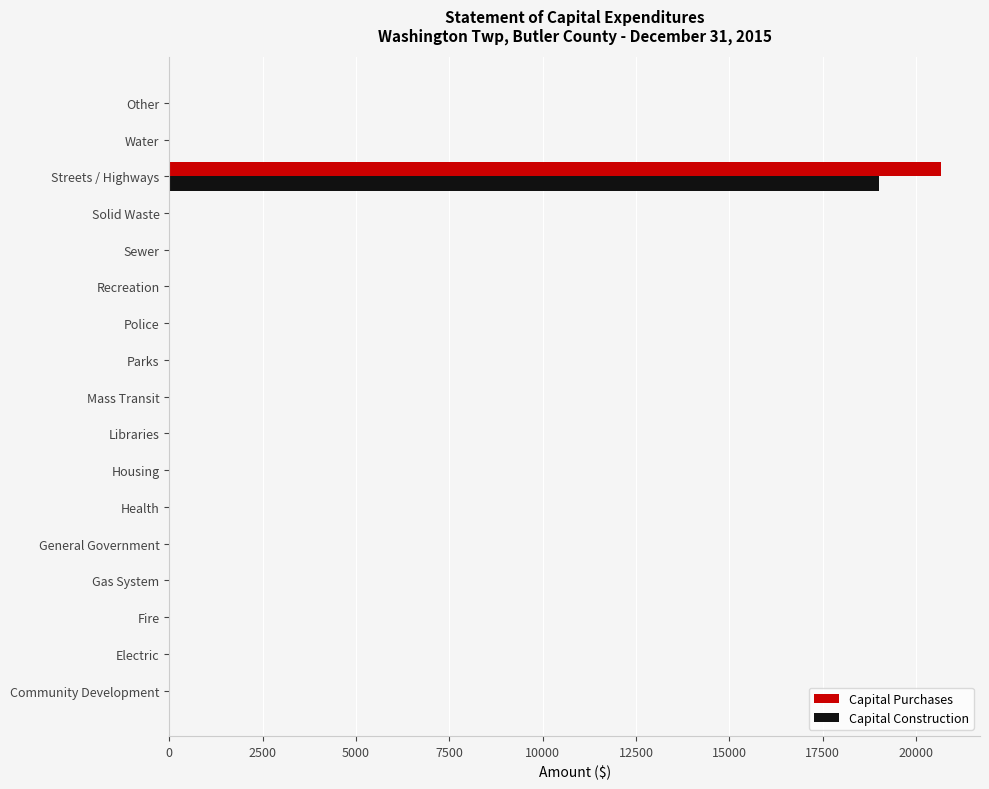

What is the highest value of the Capital Purchases series?

20678